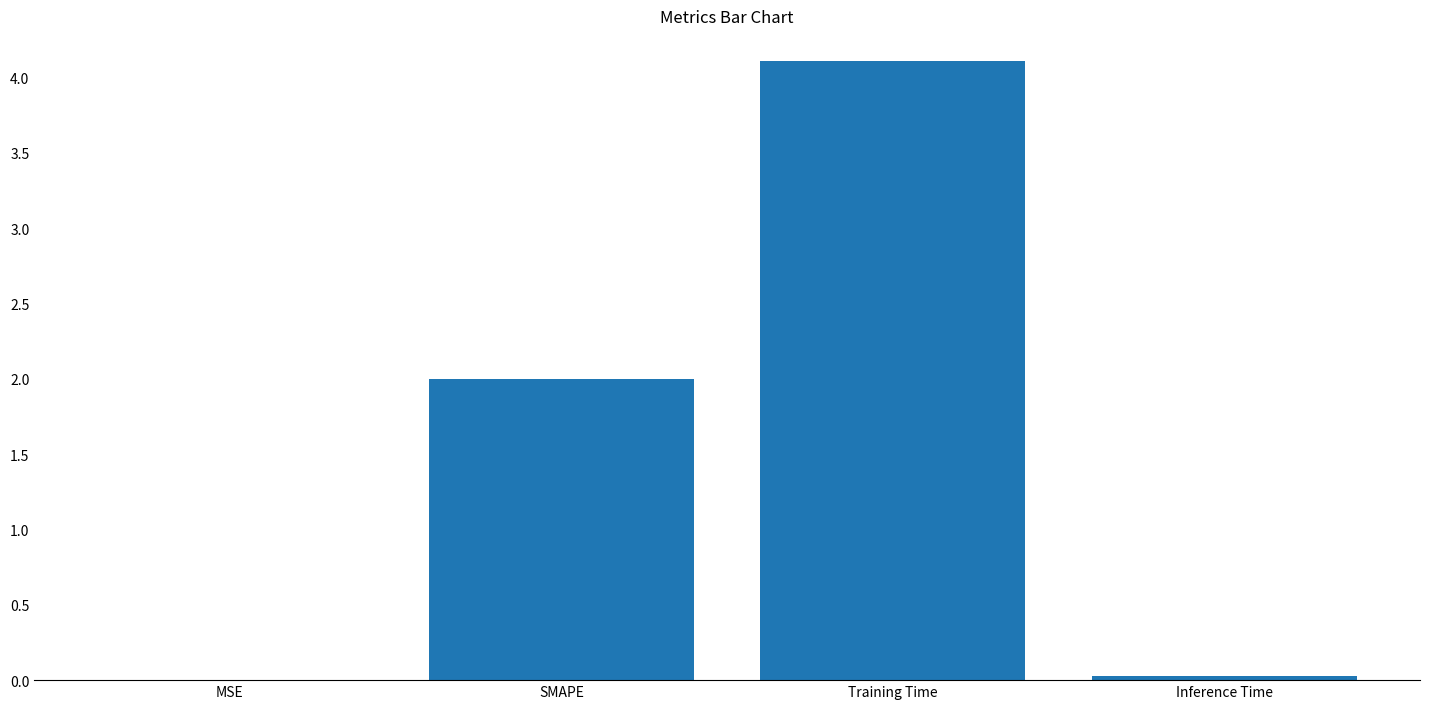

The value at SMAPE is 2.0. True or false?

True